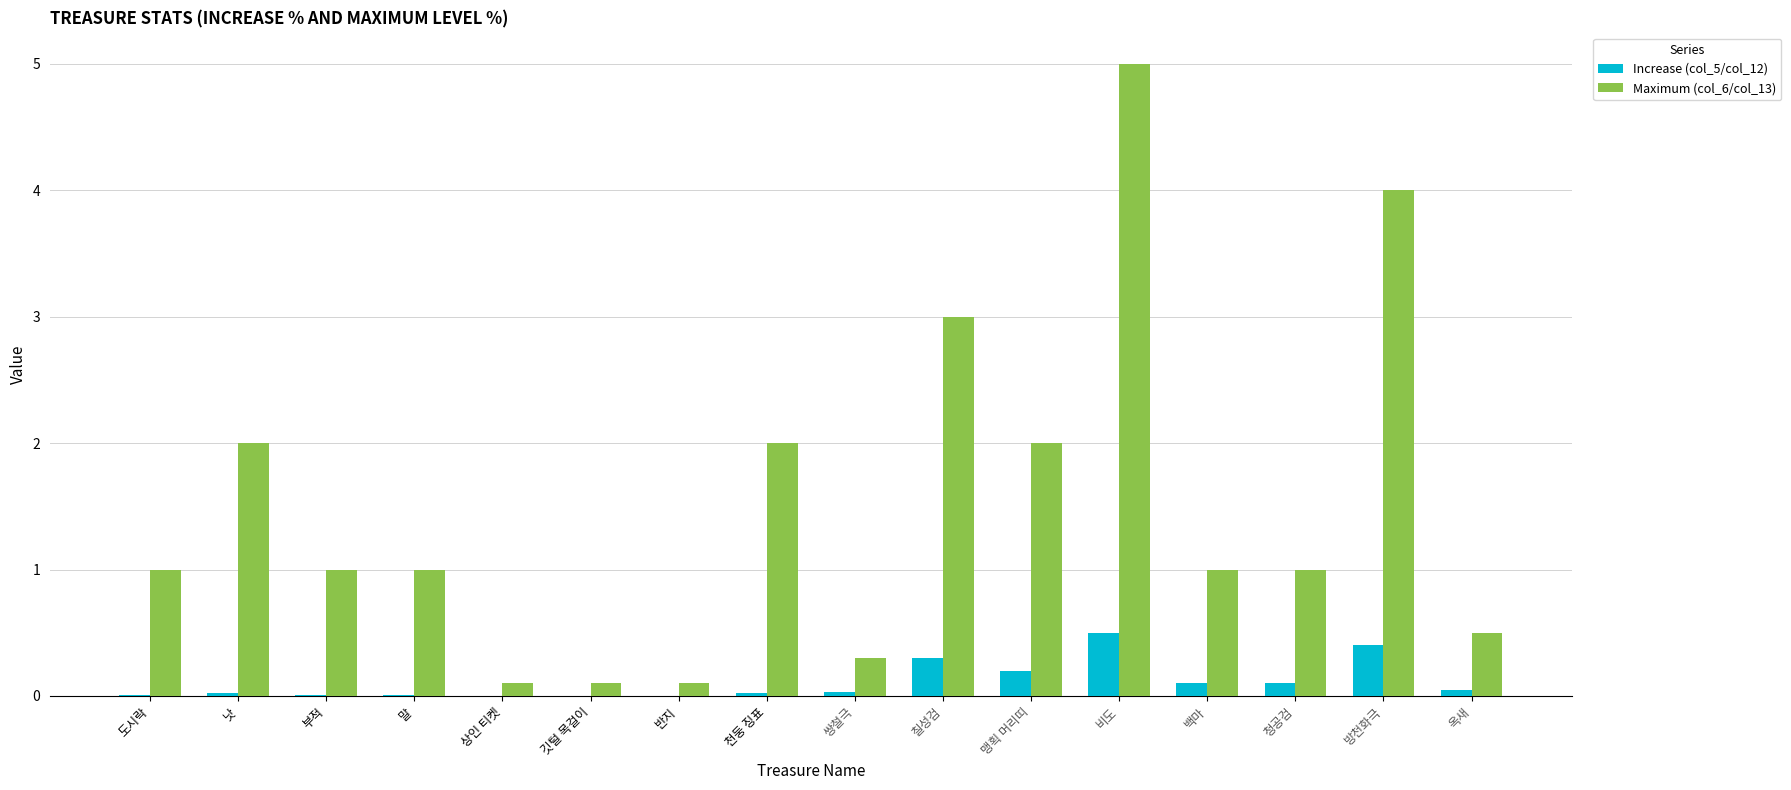

At which label does Maximum (col_6/col_13) reach its peak?

비도